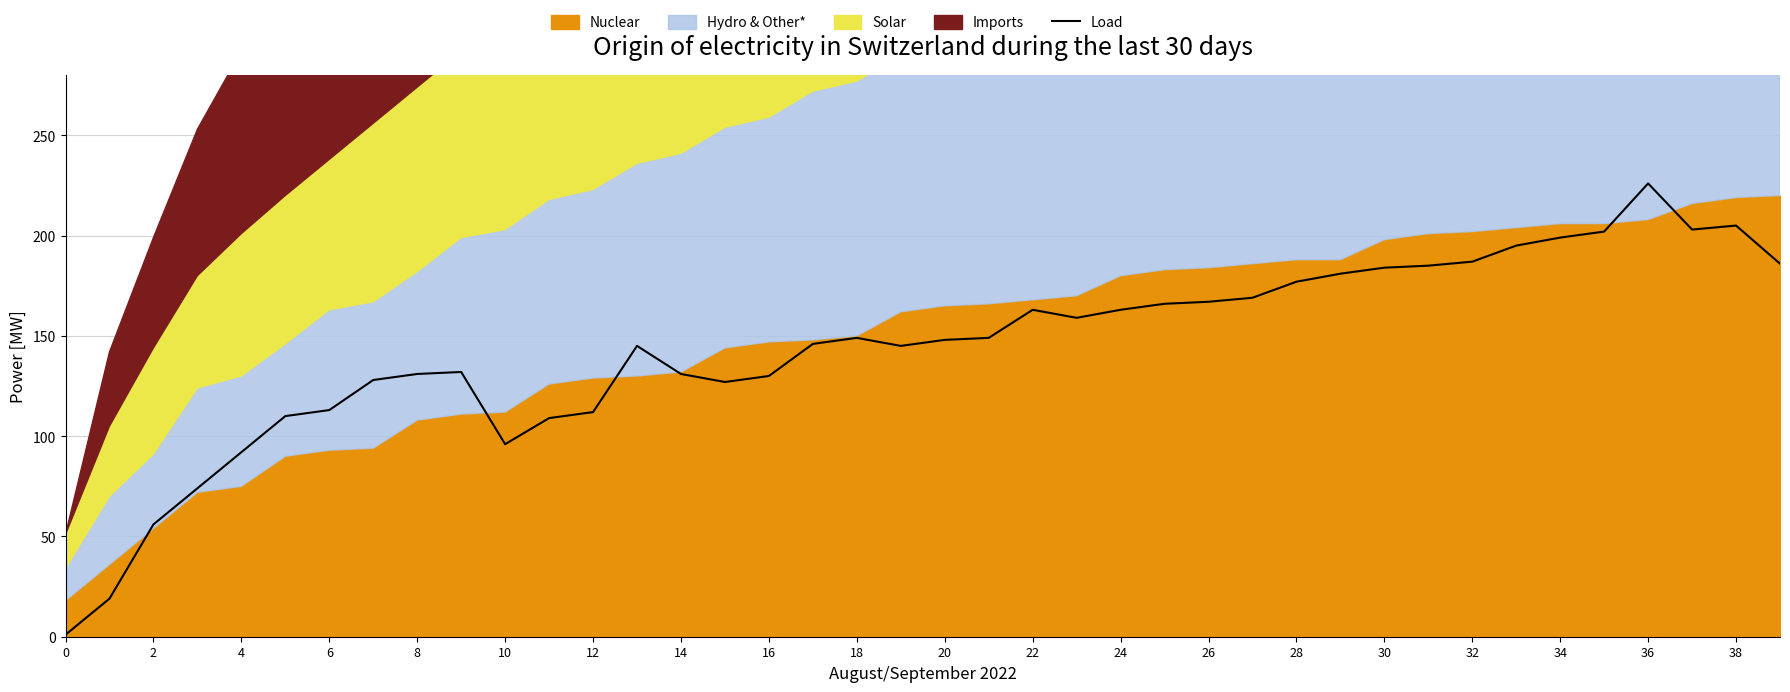

What is the maximum value for Load?

226